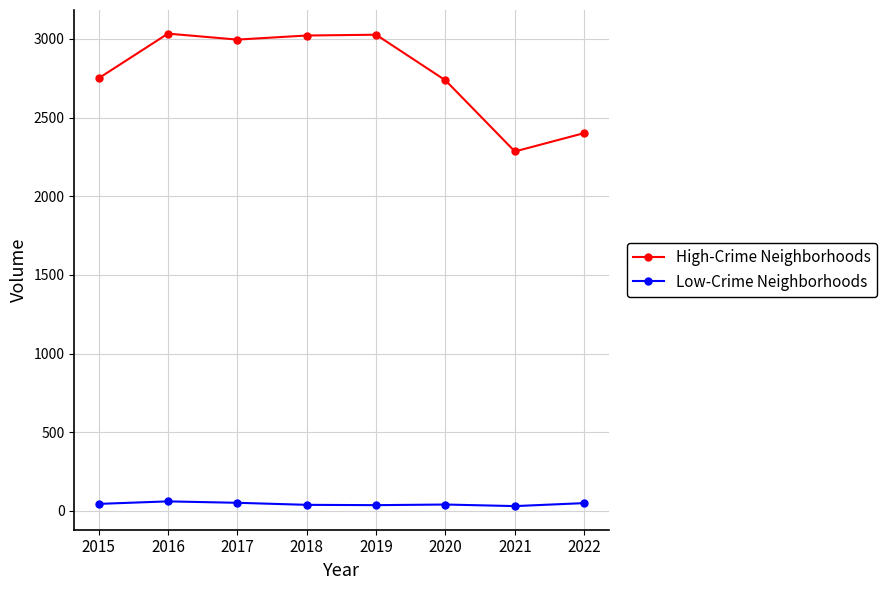

Between 2019 and 2020, which series saw the biggest shift?

High-Crime Neighborhoods